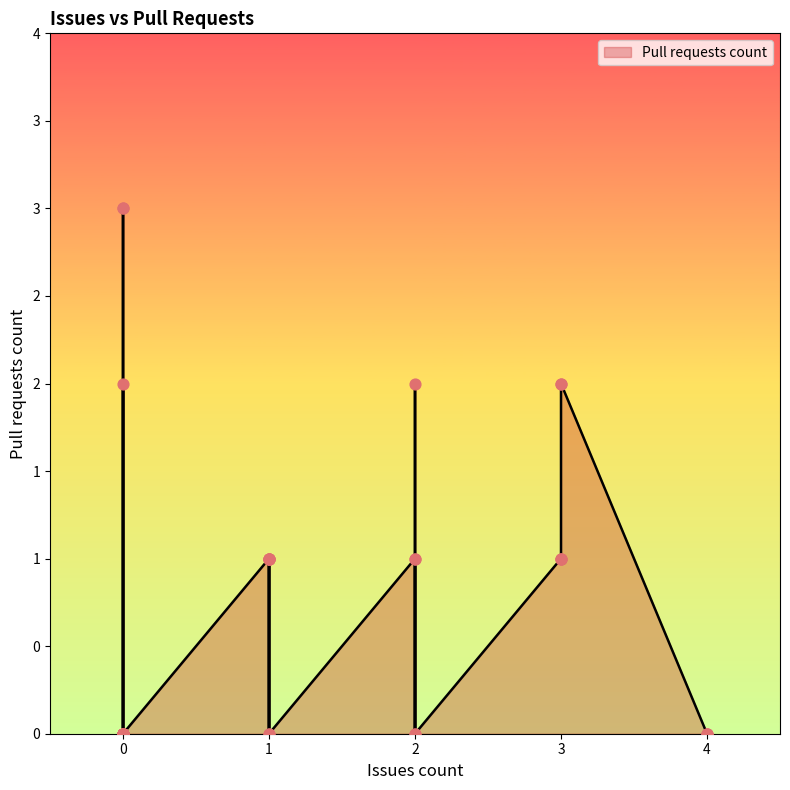

What is the change in value from 1 to 1?

+1